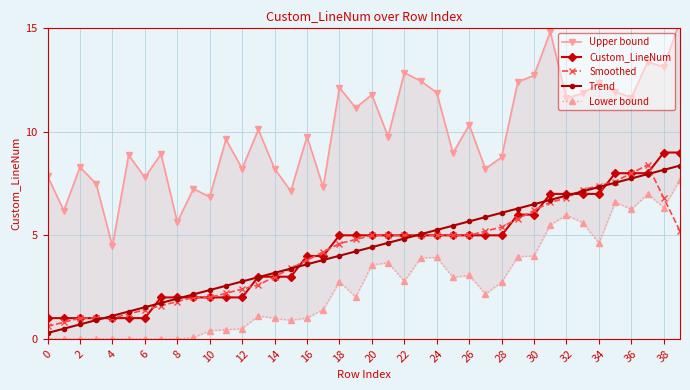

At which category is the sum across all series the highest?

39